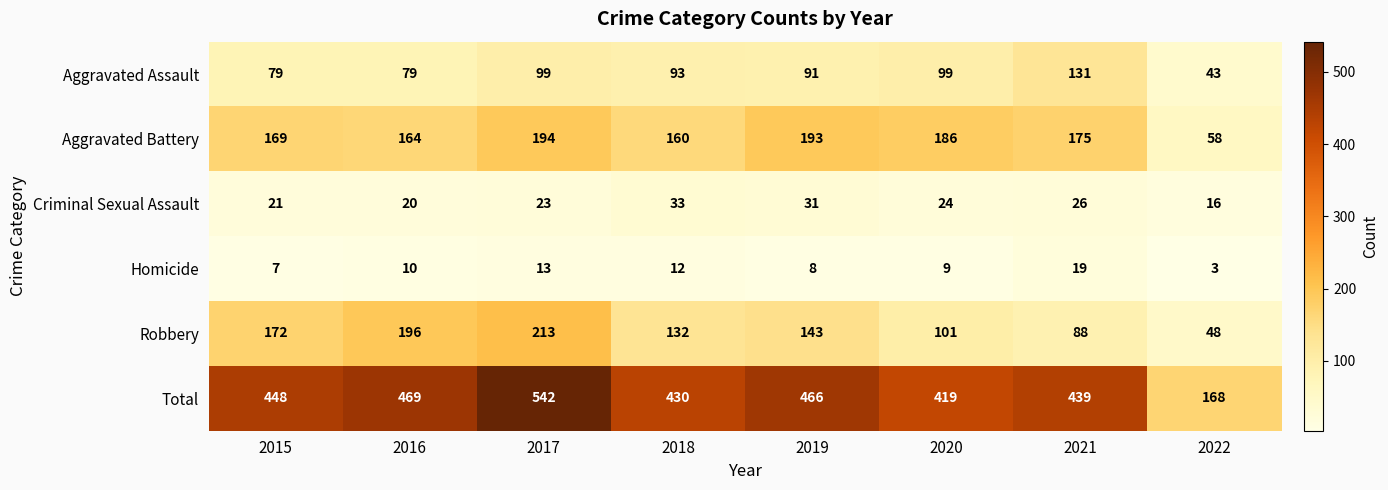

Which series changed the most between 2019 and 2022?

Total